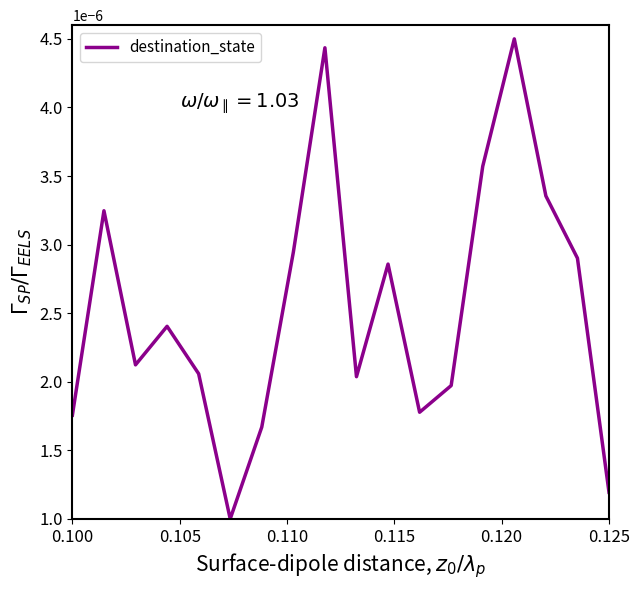

How many lines are shown in the chart?

1